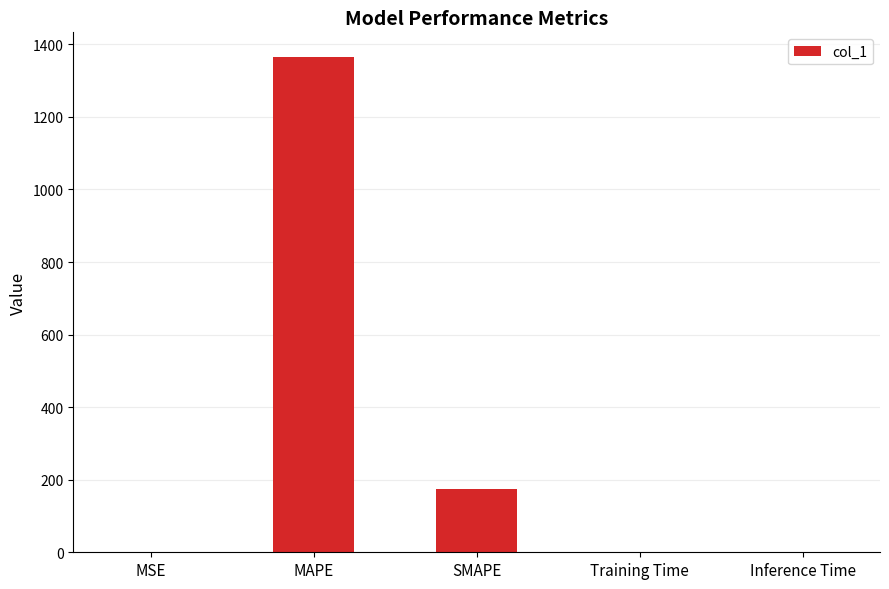

True or false: the data shows 1364.9 at MAPE.

True